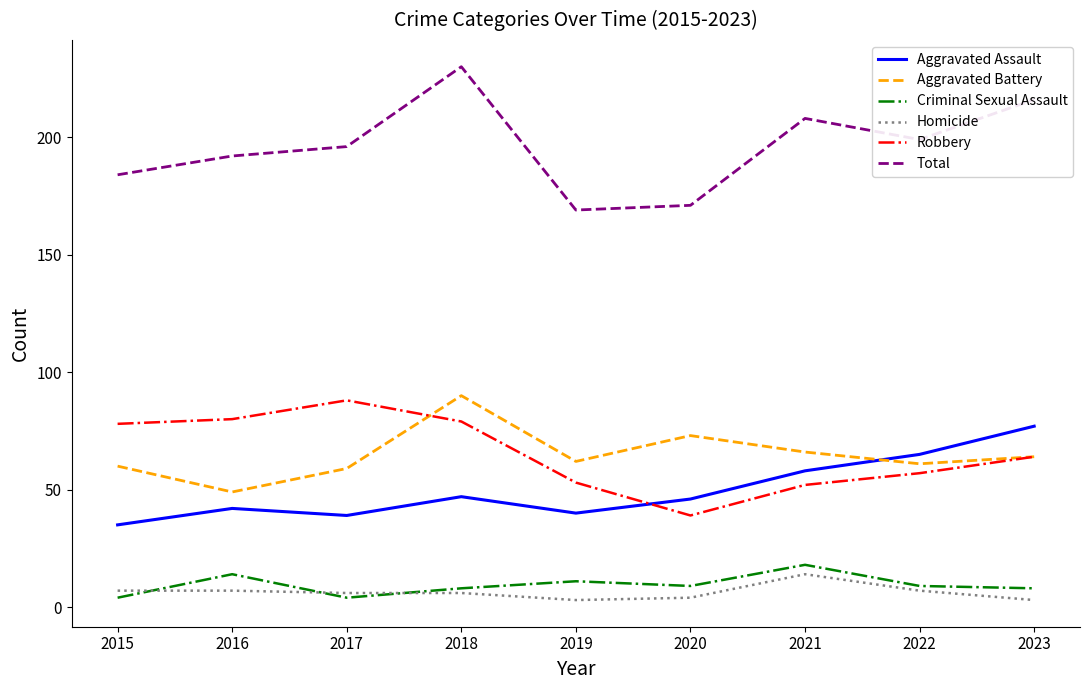

Count the Total values in the range 184 to 208.

5